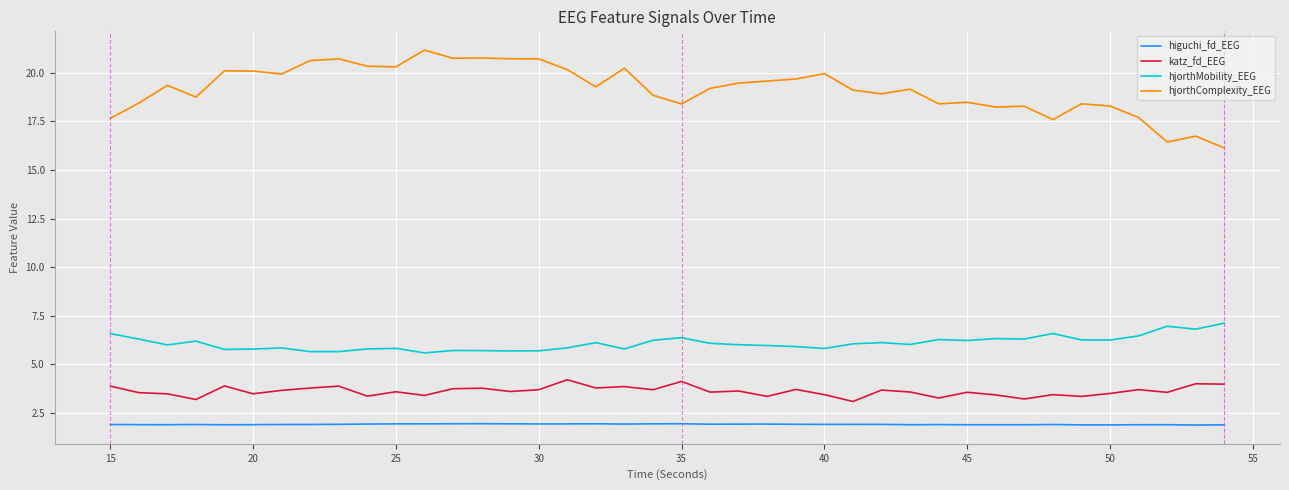

What is the lowest value of the higuchi_fd_EEG series?

1.9